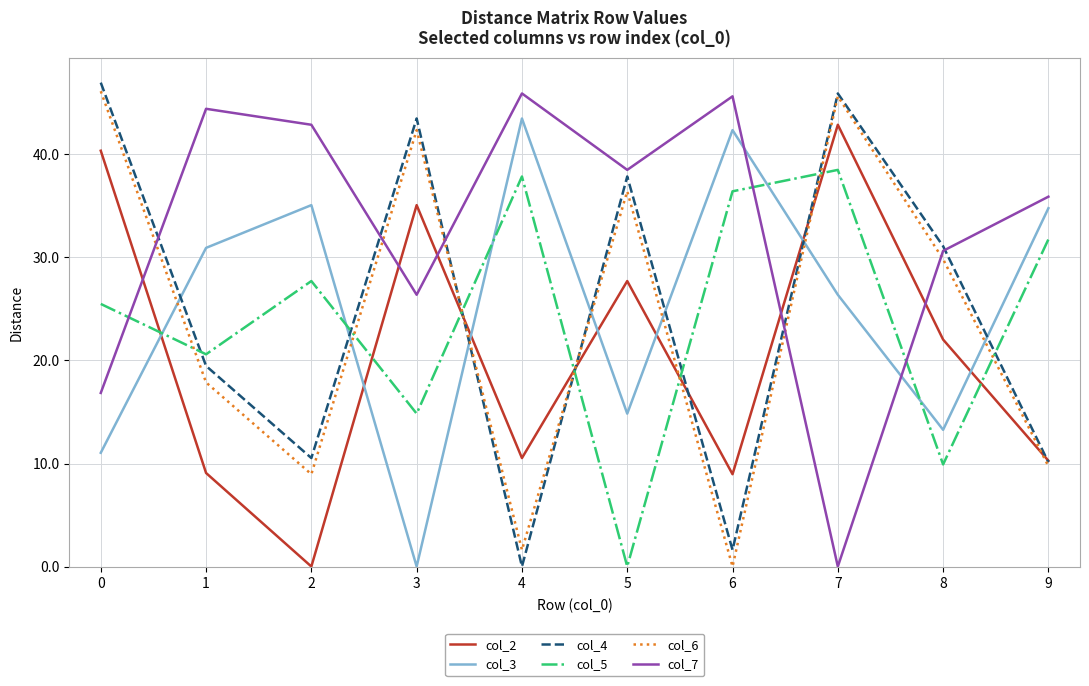

At which label does col_5 first exceed 27?

2